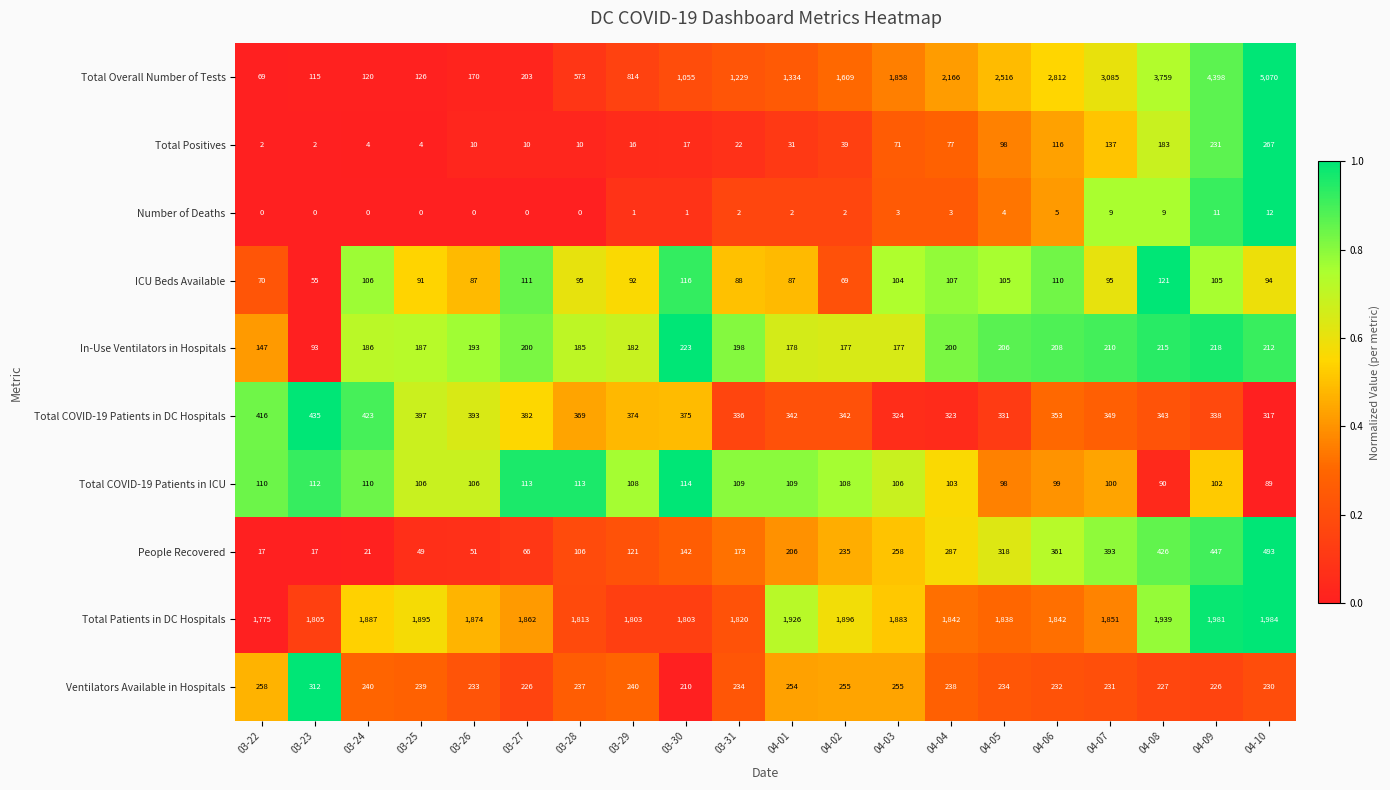

The value of Ventilators Available in Hospitals at 04-09 is 100. True or false?

False